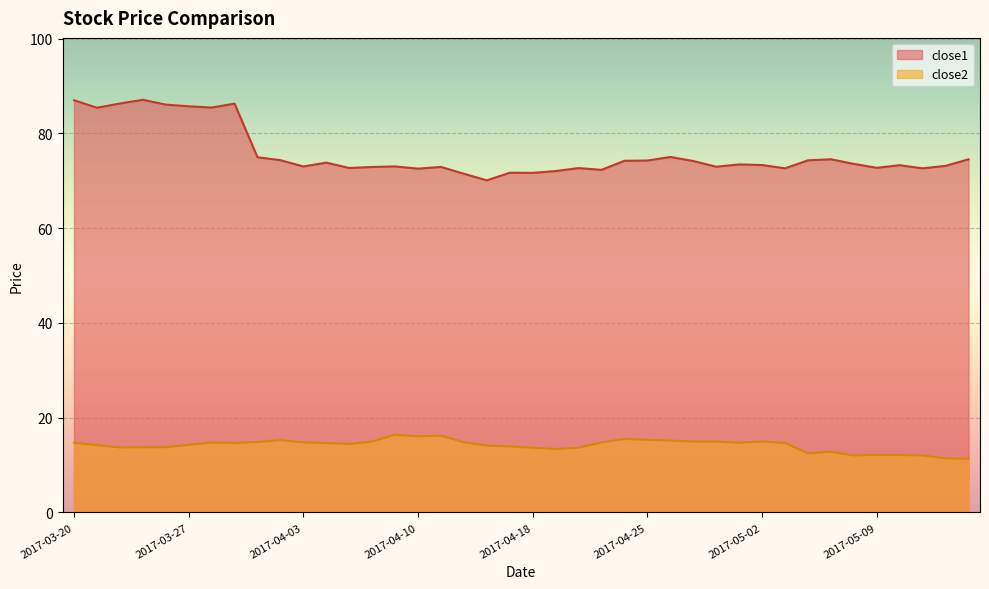

True or false: close2 and close1 cross at least once.

False